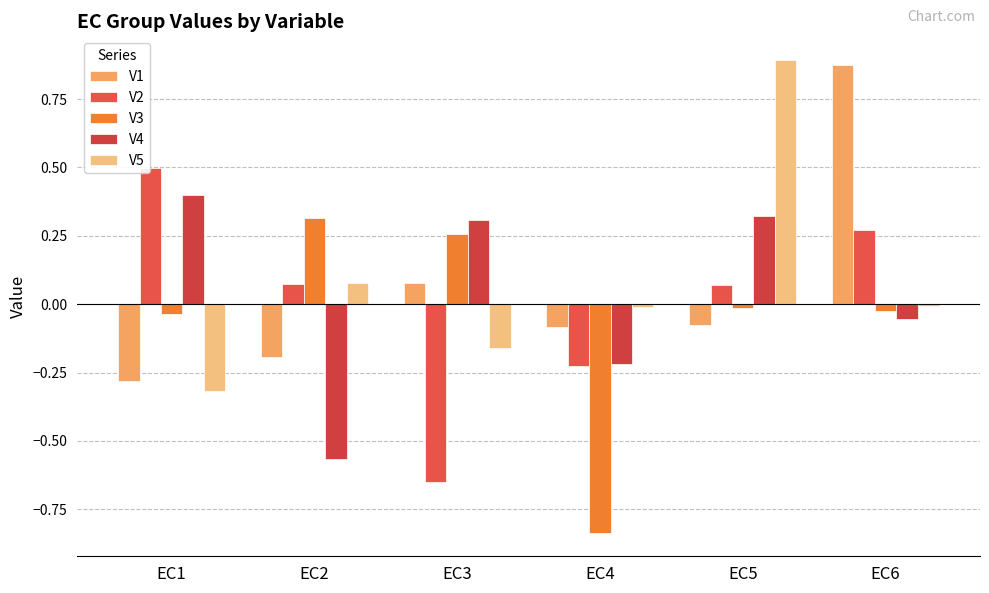

How many series are shown in this chart?

5